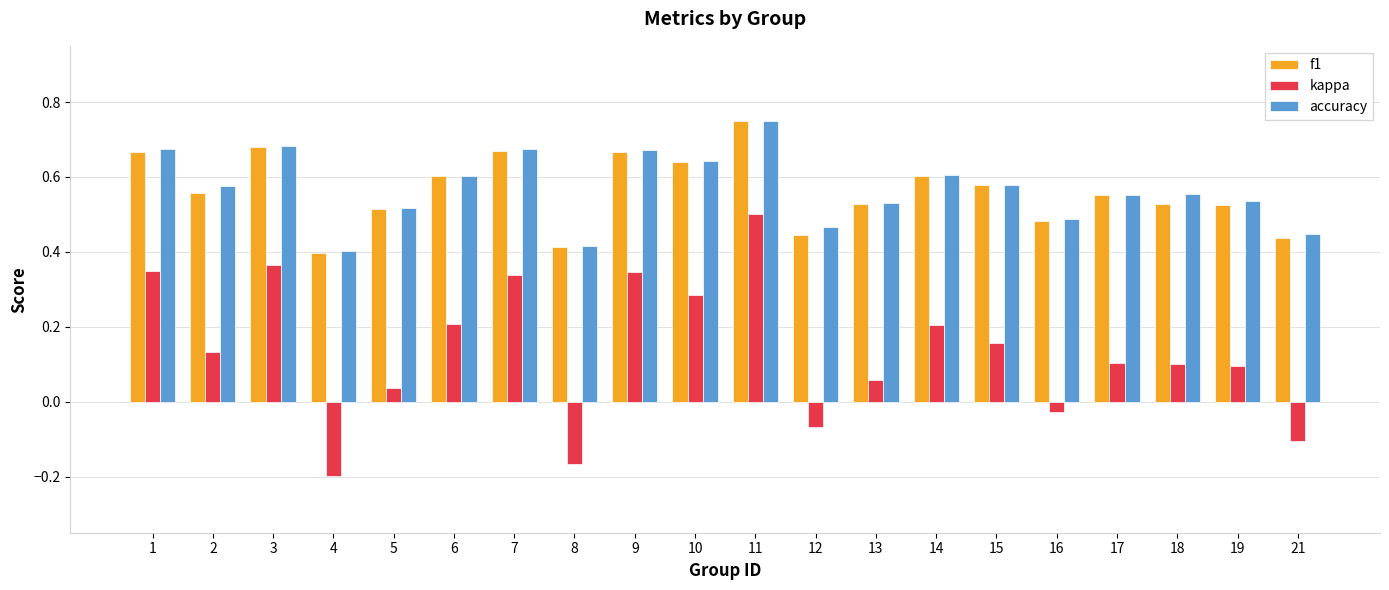

Are the bars grouped side by side (vs. stacked)?

Yes